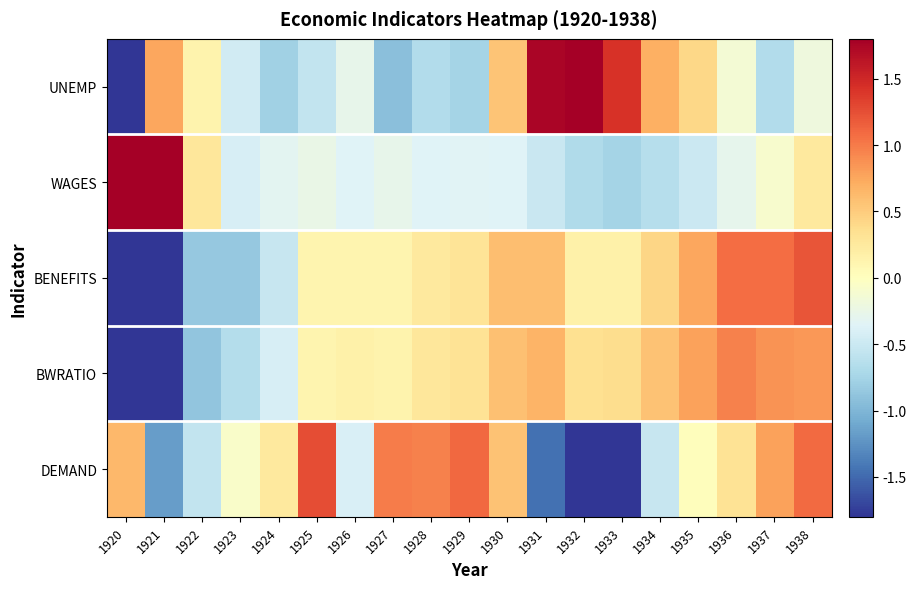

Reading right to left, transcribe all the data shown in this chart.

UNEMP: 1938=-0.2	1937=-0.7	1936=-0.1	1935=0.4	1934=0.7	1933=1.4	1932=1.9	1931=1.7	1930=0.6	1929=-0.8	1928=-0.7	1927=-0.9	1926=-0.3	1925=-0.6	1924=-0.8	1923=-0.5	1922=0.1	1921=0.8	1920=-2.3
WAGES: 1938=0.2	1937=-0.1	1936=-0.3	1935=-0.5	1934=-0.6	1933=-0.7	1932=-0.7	1931=-0.5	1930=-0.4	1929=-0.3	1928=-0.4	1927=-0.3	1926=-0.4	1925=-0.2	1924=-0.3	1923=-0.4	1922=0.3	1921=2.5	1920=3.1
BENEFITS: 1938=1.2	1937=1.1	1936=1.1	1935=0.8	1934=0.4	1933=0.2	1932=0.2	1931=0.6	1930=0.6	1929=0.3	1928=0.2	1927=0.1	1926=0.1	1925=0.1	1924=-0.5	1923=-0.8	1922=-0.8	1921=-1.8	1920=-2.9
BWRATIO: 1938=0.8	1937=0.9	1936=1.0	1935=0.8	1934=0.6	1933=0.4	1932=0.3	1931=0.7	1930=0.6	1929=0.3	1928=0.3	1927=0.1	1926=0.2	1925=0.1	1924=-0.4	1923=-0.7	1922=-0.9	1921=-2.1	1920=-2.9
DEMAND: 1938=1.1	1937=0.8	1936=0.3	1935=0.0	1934=-0.5	1933=-1.9	1932=-1.9	1931=-1.5	1930=0.6	1929=1.1	1928=1.0	1927=1.0	1926=-0.4	1925=1.3	1924=0.3	1923=-0.1	1922=-0.6	1921=-1.2	1920=0.6